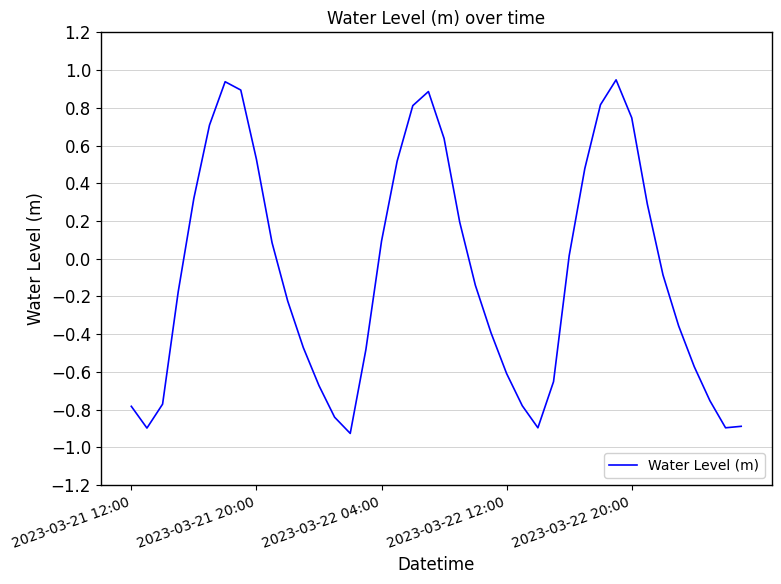

What is the difference between the maximum and minimum values?

1.9